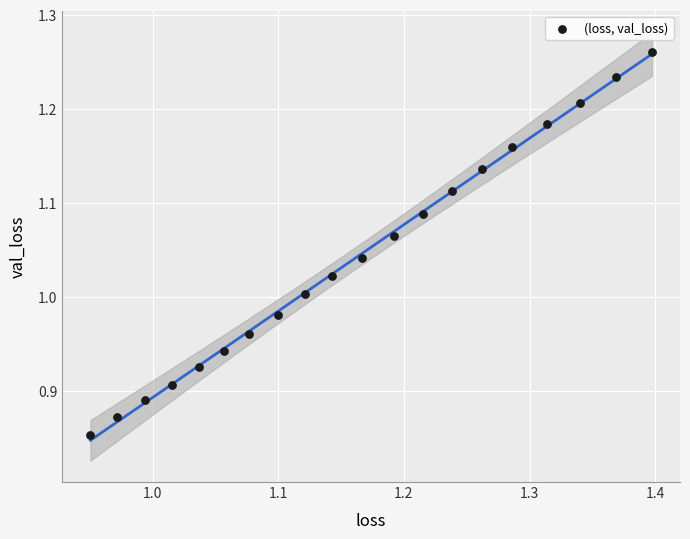

What is the range of X values (max minus min)?

0.4